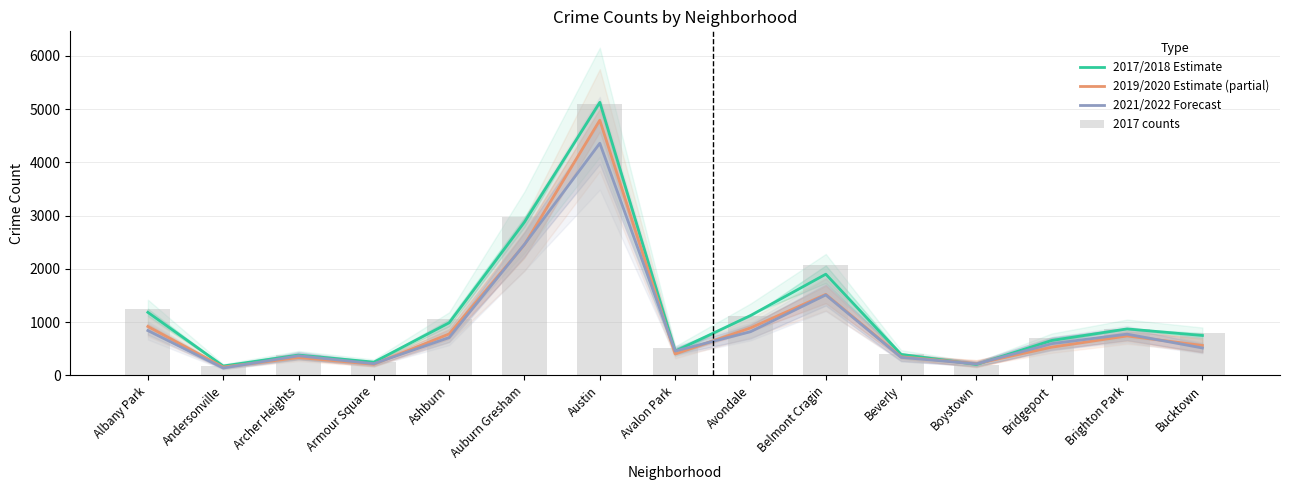

Reading left to right, list all the values displayed in this chart.

2017/2018 Estimate: Albany Park=1184.5	Andersonville=177.0	Archer Heights=382.5	Armour Square=249.5	Ashburn=988.5	Auburn Gresham=2880.0	Austin=5128.5	Avalon Park=455.0	Avondale=1124.5	Belmont Cragin=1901.0	Beverly=395.0	Boystown=206.0	Bridgeport=656.5	Brighton Park=873.5	Bucktown=749.5
2019/2020 Estimate (partial): Albany Park=919.0	Andersonville=156.5	Archer Heights=335.5	Armour Square=209.0	Ashburn=779.0	Auburn Gresham=2456.5	Austin=4793.0	Avalon Park=402.5	Avondale=891.5	Belmont Cragin=1522.0	Beverly=350.0	Boystown=220.0	Bridgeport=530.5	Brighton Park=741.0	Bucktown=562.5
2021/2022 Forecast: Albany Park=842.5	Andersonville=139.0	Archer Heights=369.5	Armour Square=220.5	Ashburn=711.0	Auburn Gresham=2462.0	Austin=4360.0	Avalon Park=457.5	Avondale=820.5	Belmont Cragin=1511.5	Beverly=339.0	Boystown=216.0	Bridgeport=596.0	Brighton Park=775.0	Bucktown=515.5
2017 counts: Albany Park=1252.0	Andersonville=171.0	Archer Heights=391.0	Armour Square=251.0	Ashburn=1053.0	Auburn Gresham=2973.0	Austin=5095.0	Avalon Park=509.0	Avondale=1107.0	Belmont Cragin=2066.0	Beverly=404.0	Boystown=188.0	Bridgeport=697.0	Brighton Park=878.0	Bucktown=795.0